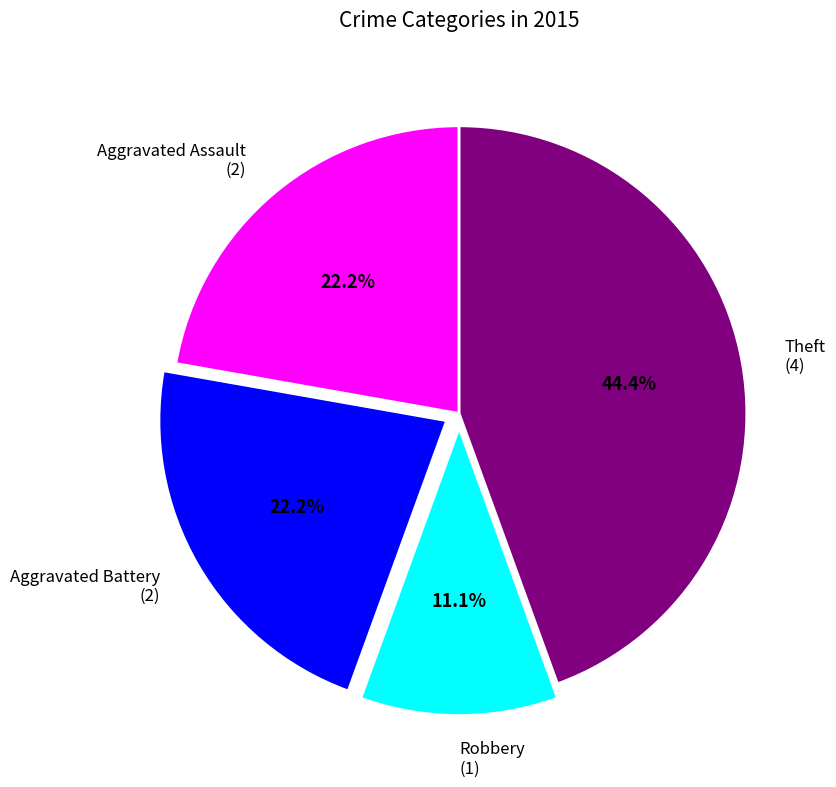

What percentage is the Aggravated Battery slice, to the nearest percent?

22%